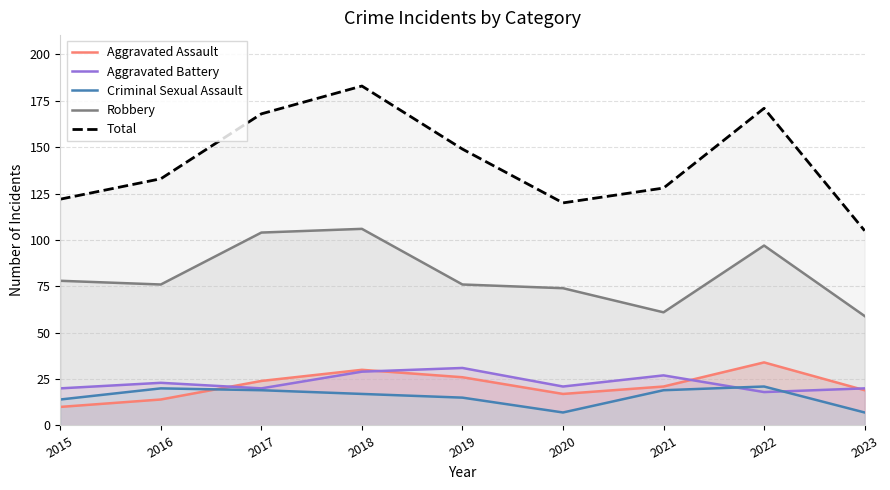

Is it true that Criminal Sexual Assault equals 21 at 2022?

True